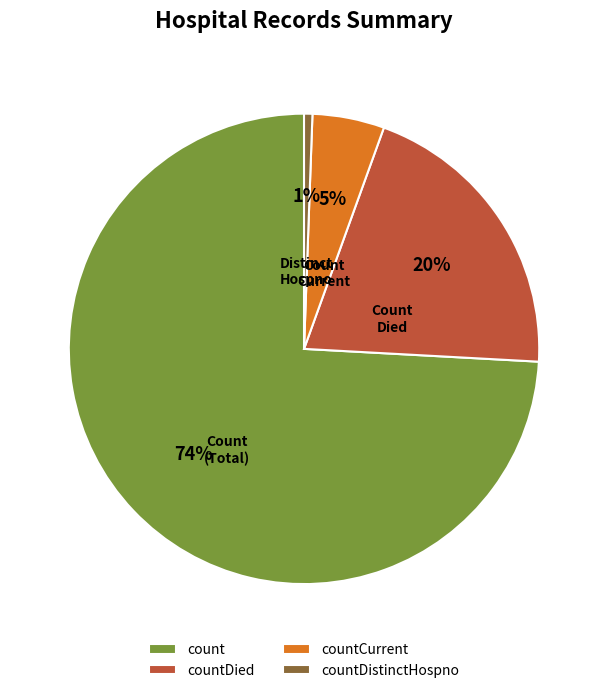

How many segments does this pie chart have?

4